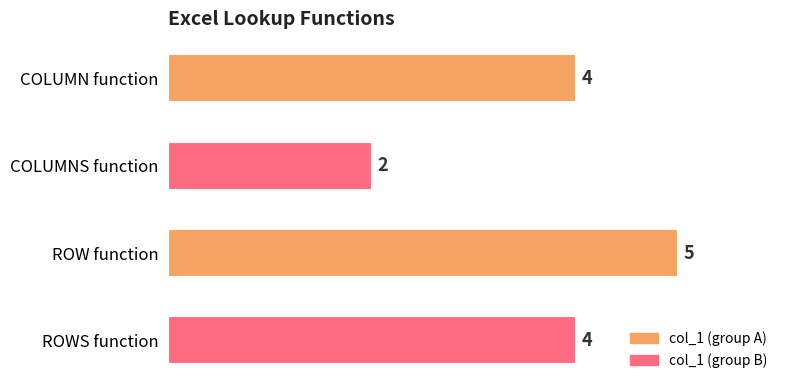

What is the smallest value displayed?

2